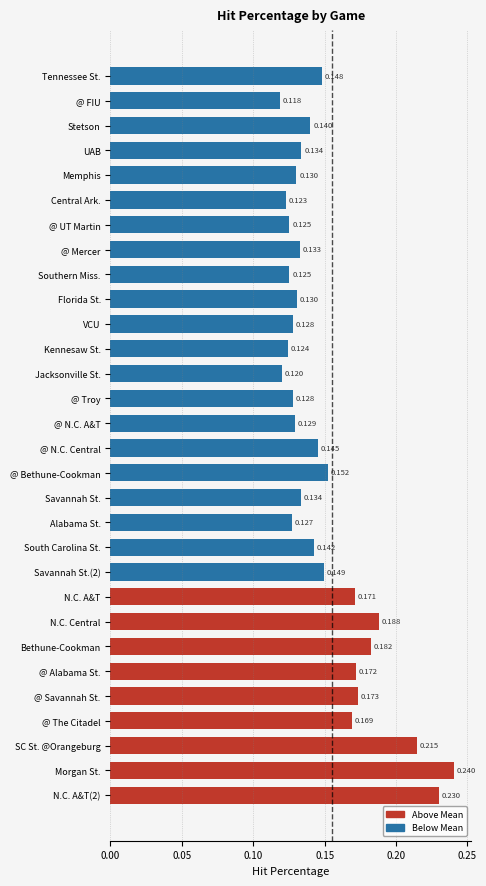

Does the chart contain any negative values?

No